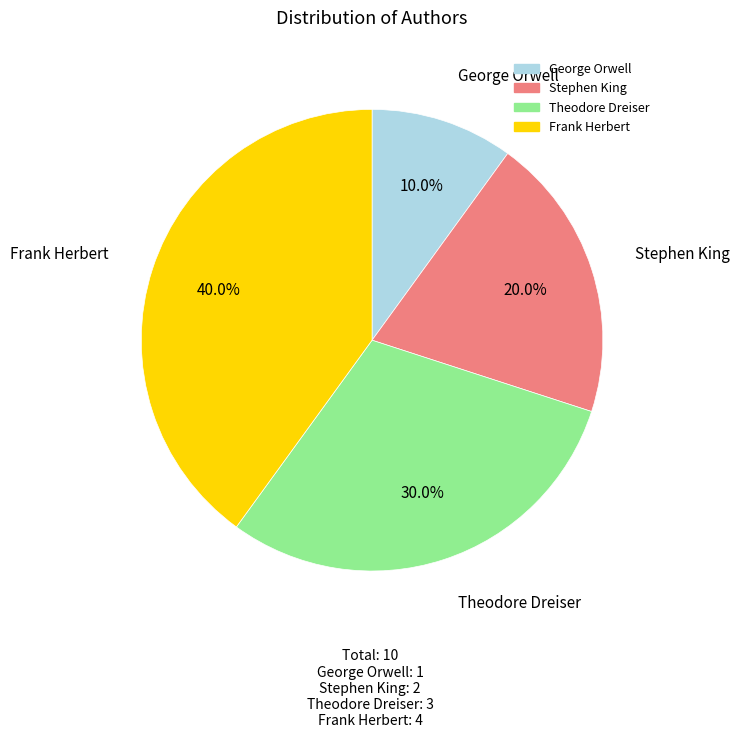

Rank the categories by value from highest to lowest.

Frank Herbert, Theodore Dreiser, Stephen King, George Orwell